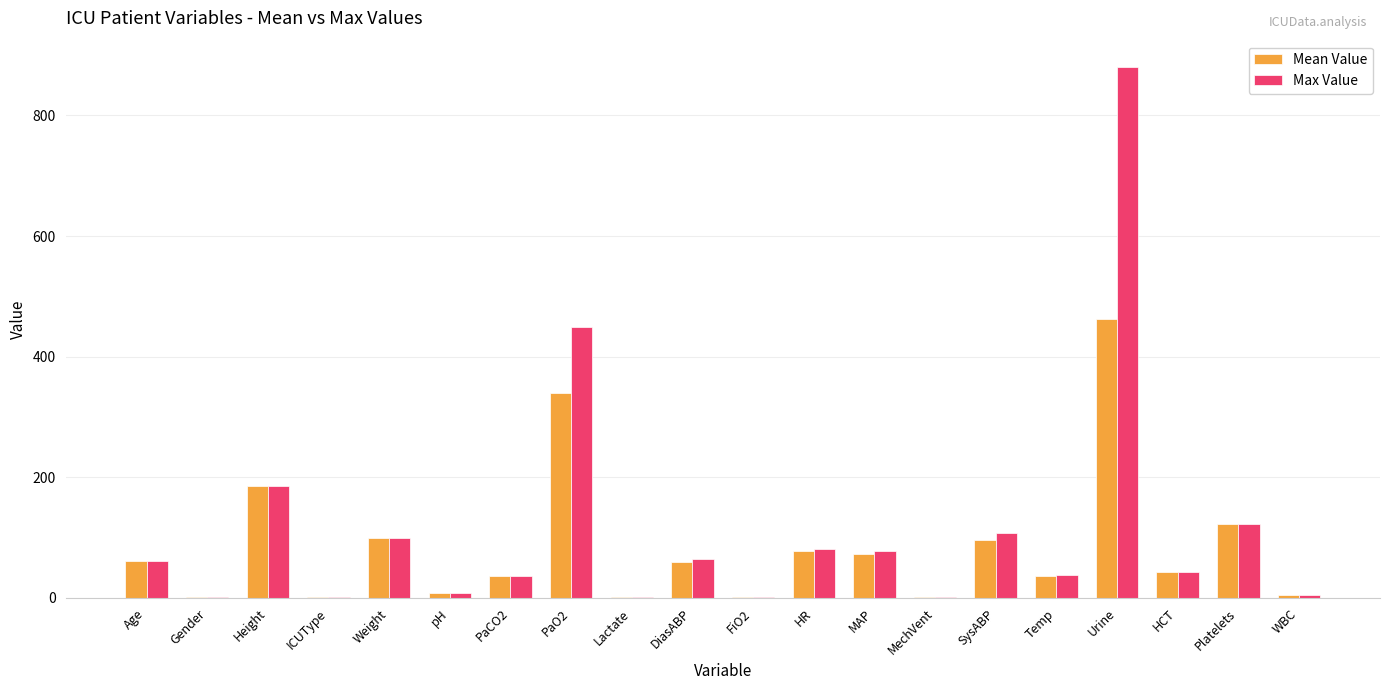

Between Height and PaO2, which series saw the biggest shift?

Max Value